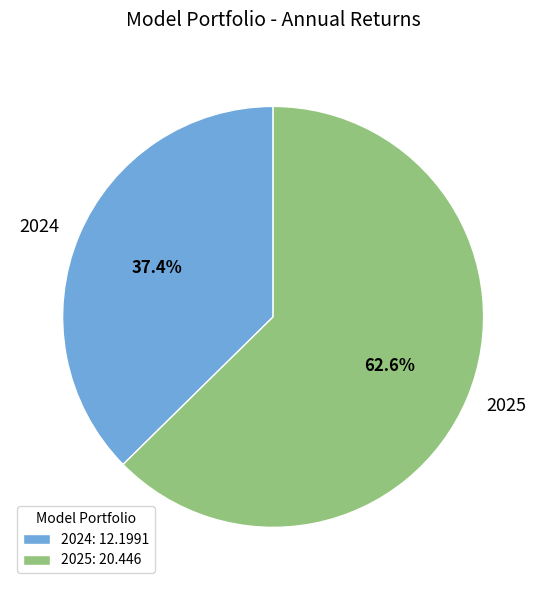

To the nearest percent, what percentage of the pie is 2024?

37%